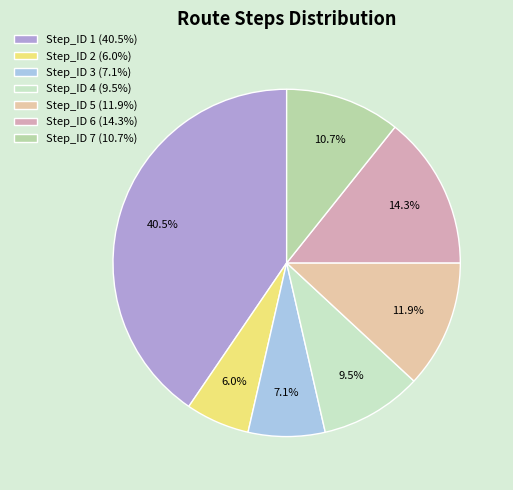

True or false: Step_ID 1 accounts for 9% of the total.

False